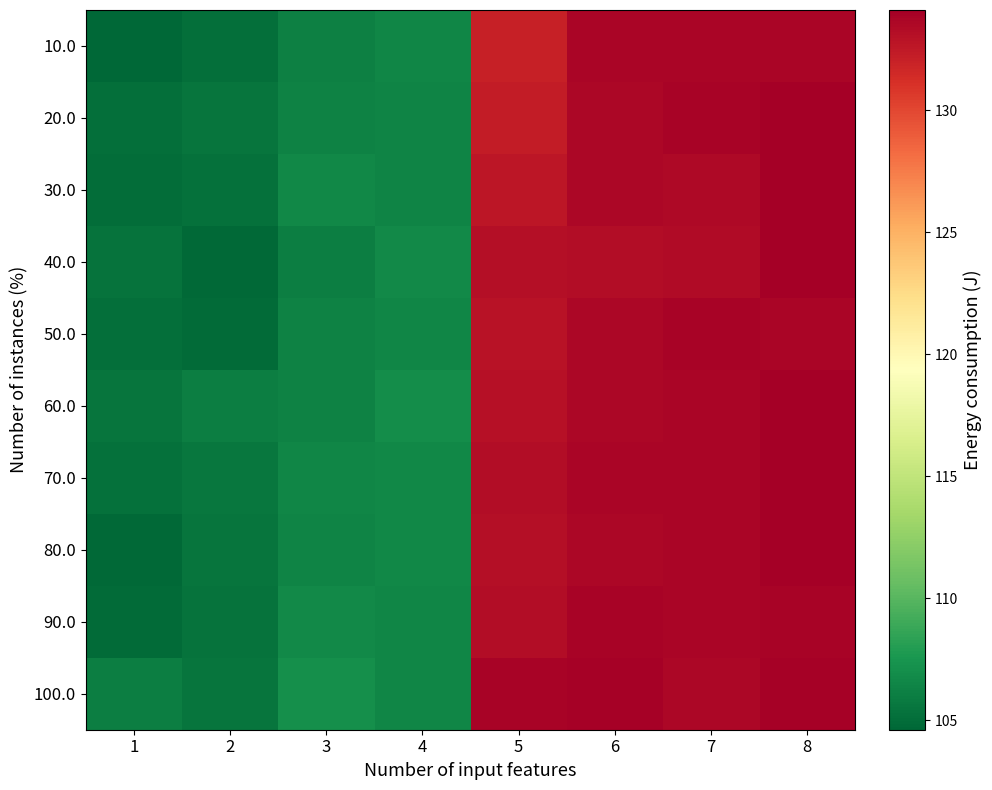

What is the smallest value displayed?

104.6